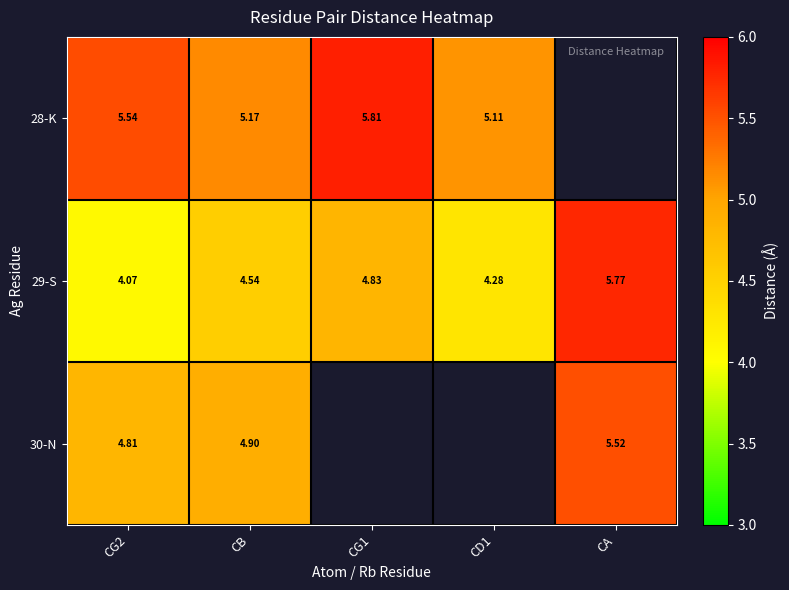

At which label does 29-S reach its peak?

CA